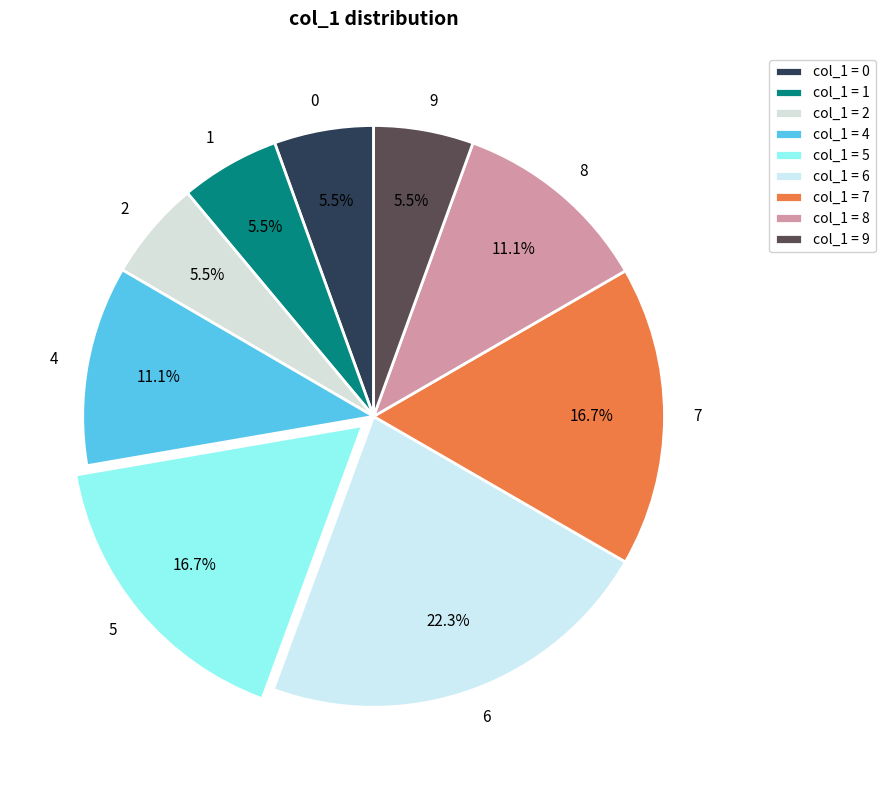

What percentage is the 6 slice, to the nearest percent?

22%